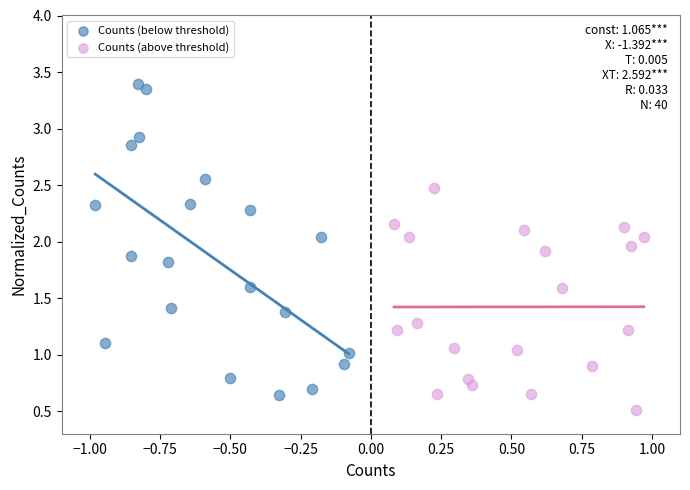

Which series contains the lowest Y value?

Counts (above threshold)